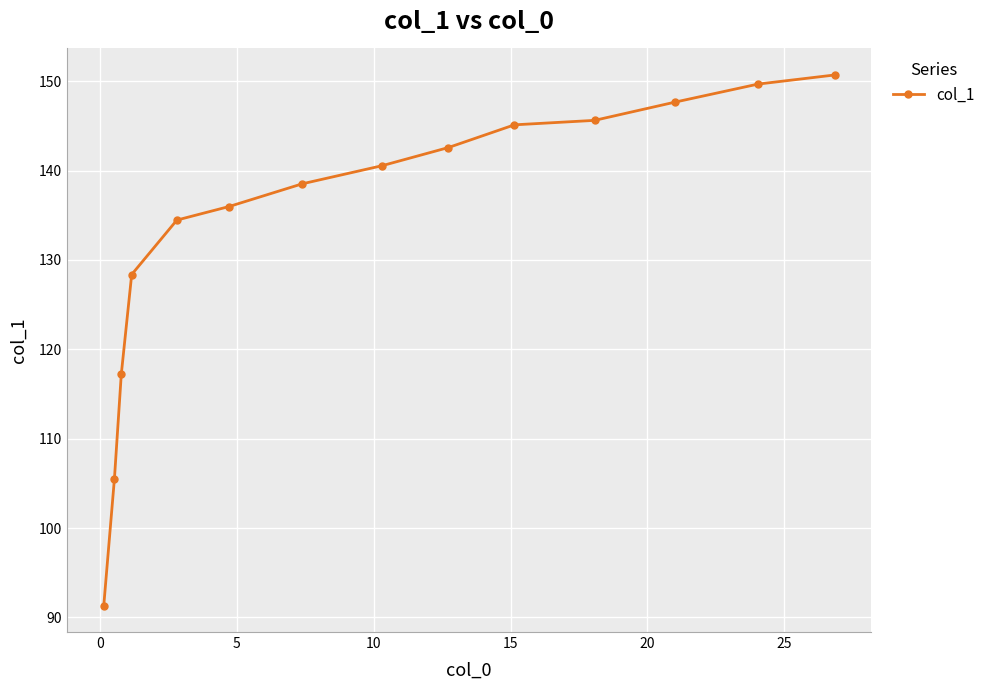

Reading left to right, extract all data points from this chart.

91.3	105.5	117.2	128.4	134.5	136.0	138.5	140.6	142.6	145.1	145.6	147.7	149.7	150.7